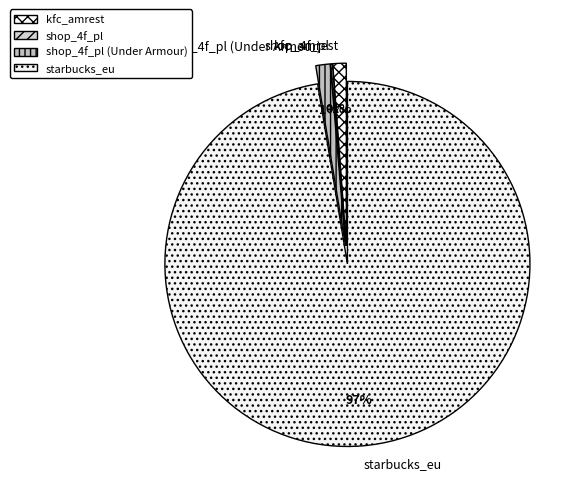

Which category has the biggest portion of the pie?

starbucks_eu